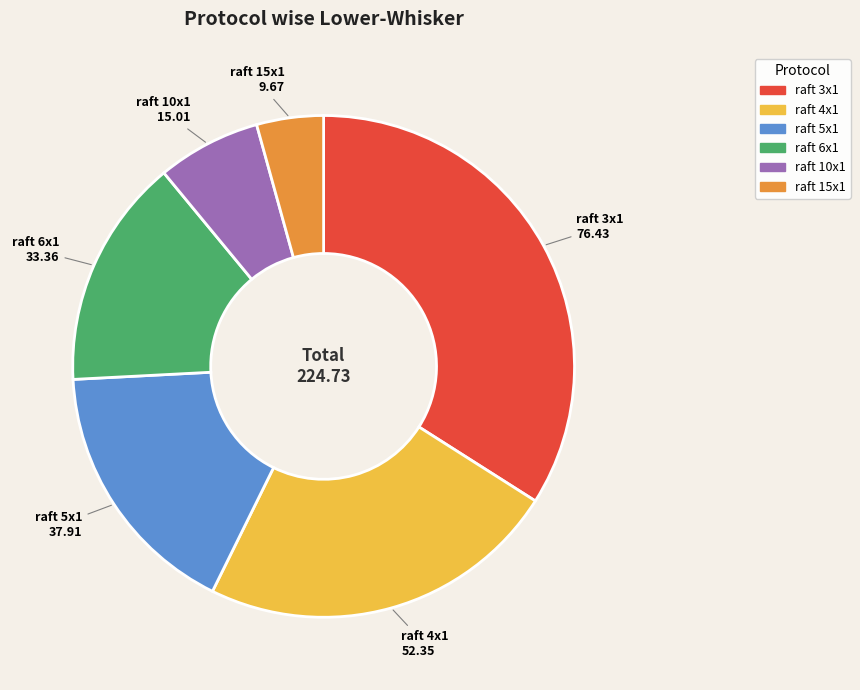

Is there any slice that represents more than half of the pie?

No